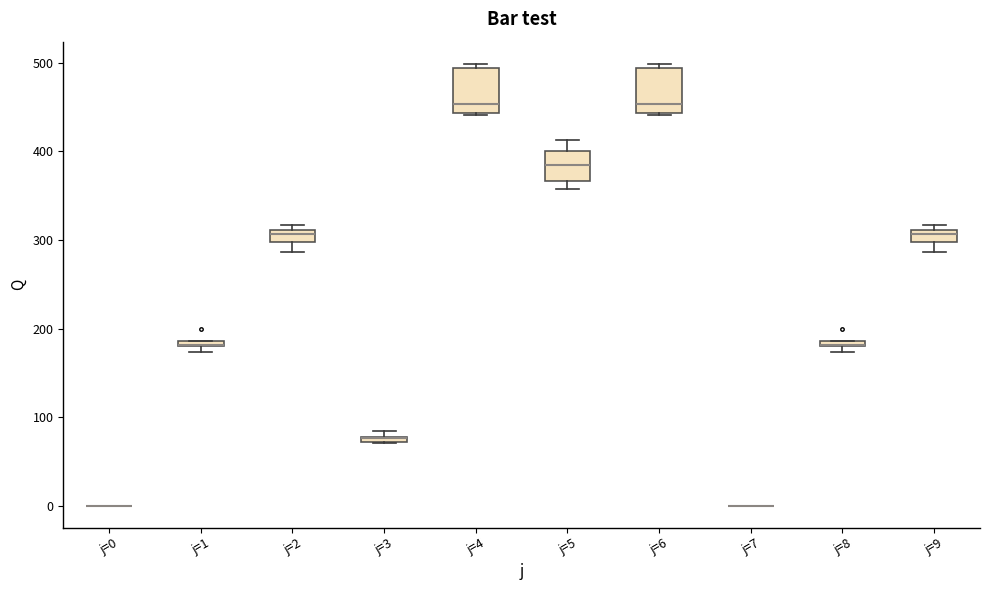

Where is the upper edge of the box for j=8 on the y-axis? The values are not printed on the chart, so give them approximately, as read against the axis.

190